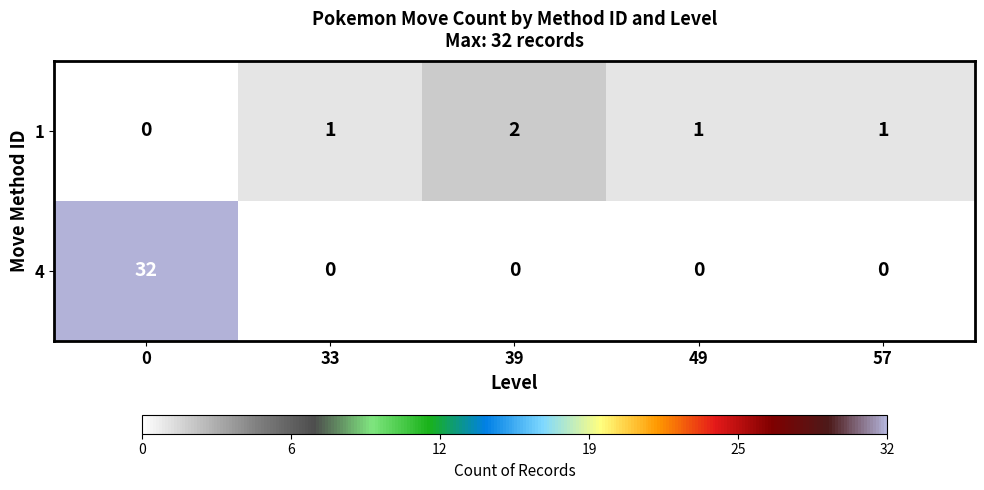

Which series has the widest spread of values?

4